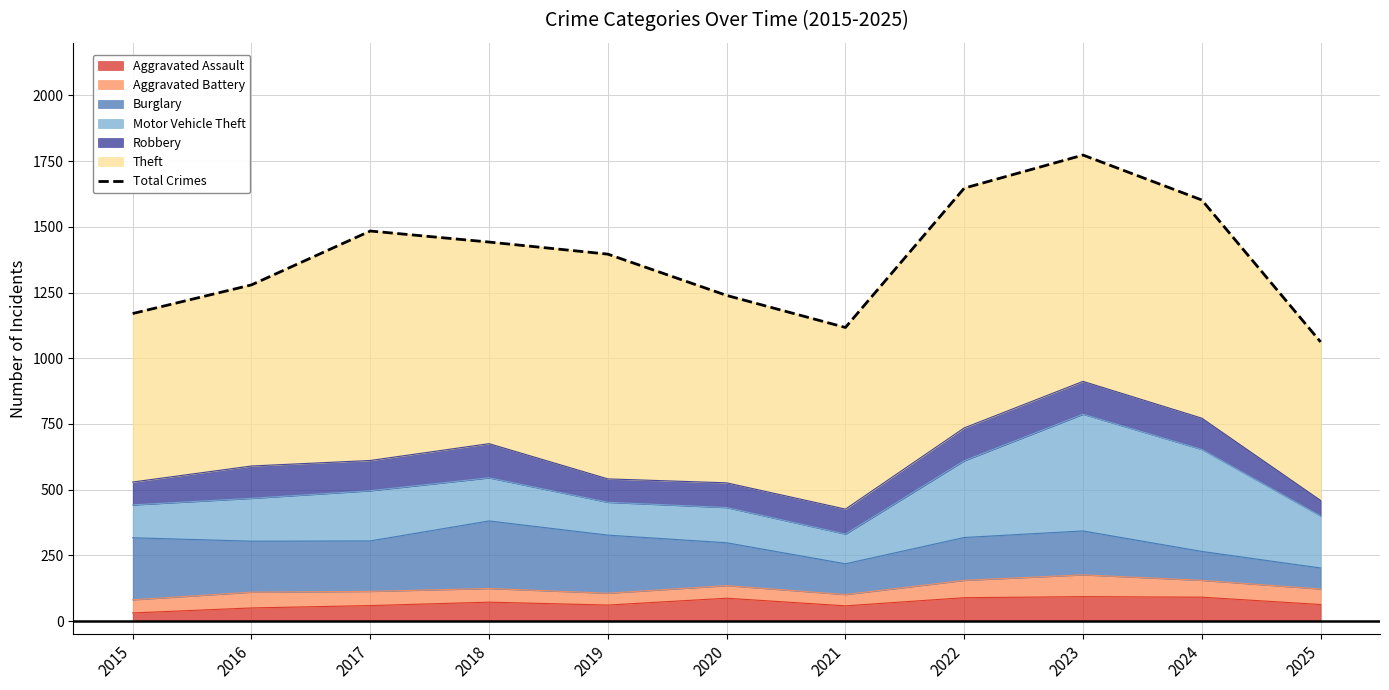

What is the difference between the values at 2019 and 2023?

377